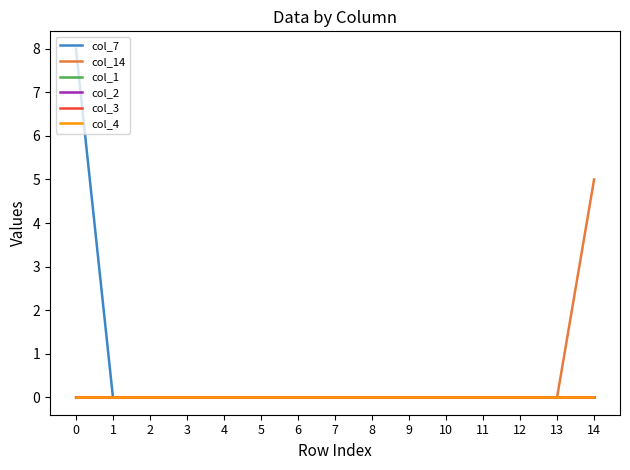

Does the chart have visible grid lines?

No